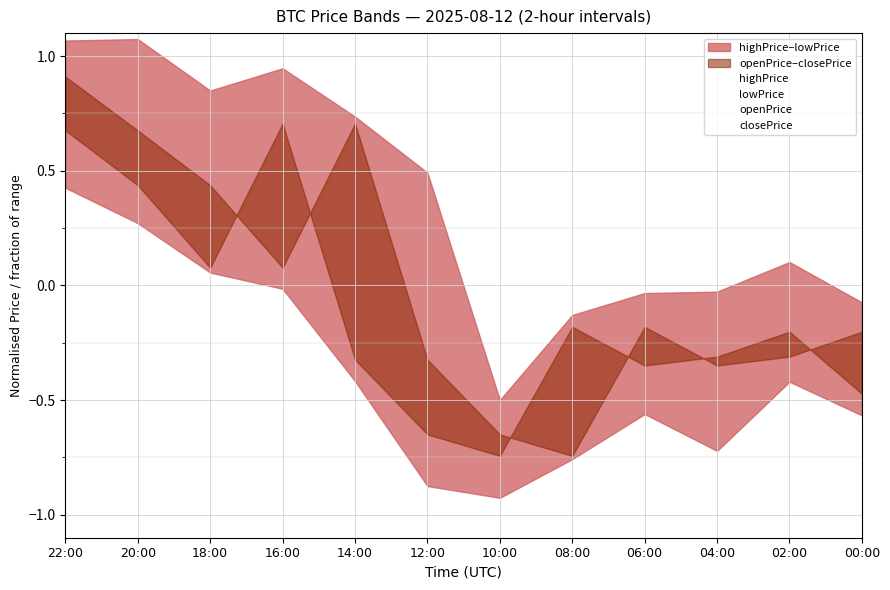

At which label does highPrice first exceed 0?

22:00